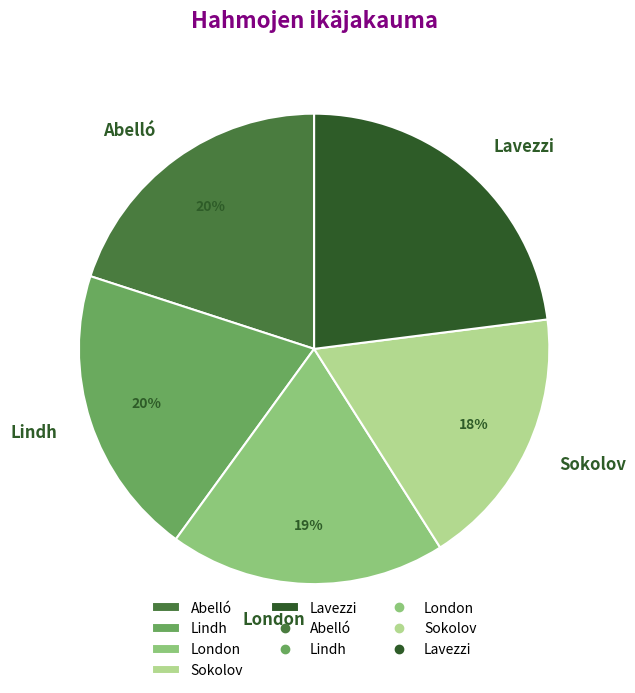

Do Sokolov and Lindh together represent more than half of the pie?

No